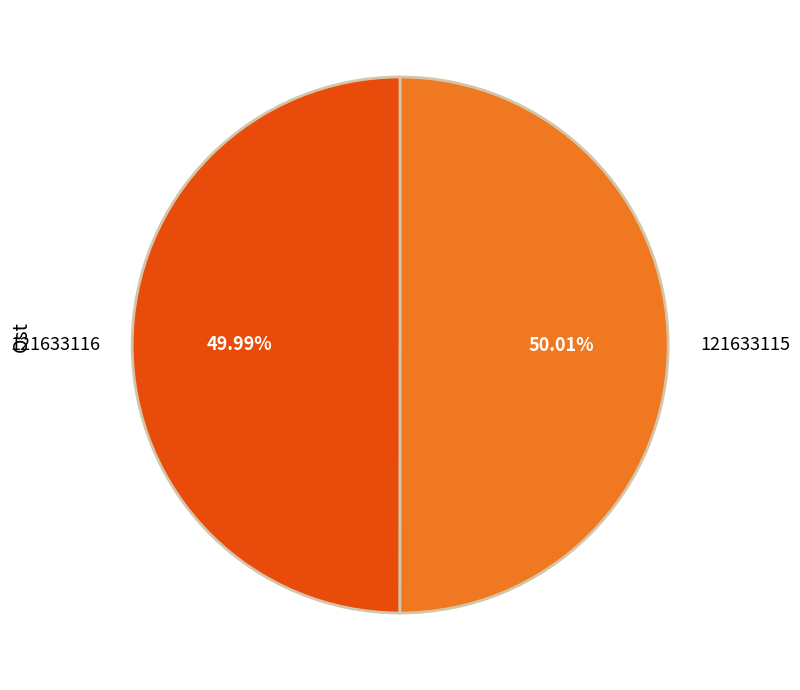

Is the sum of 121633115 and 121633116 greater than half?

Yes